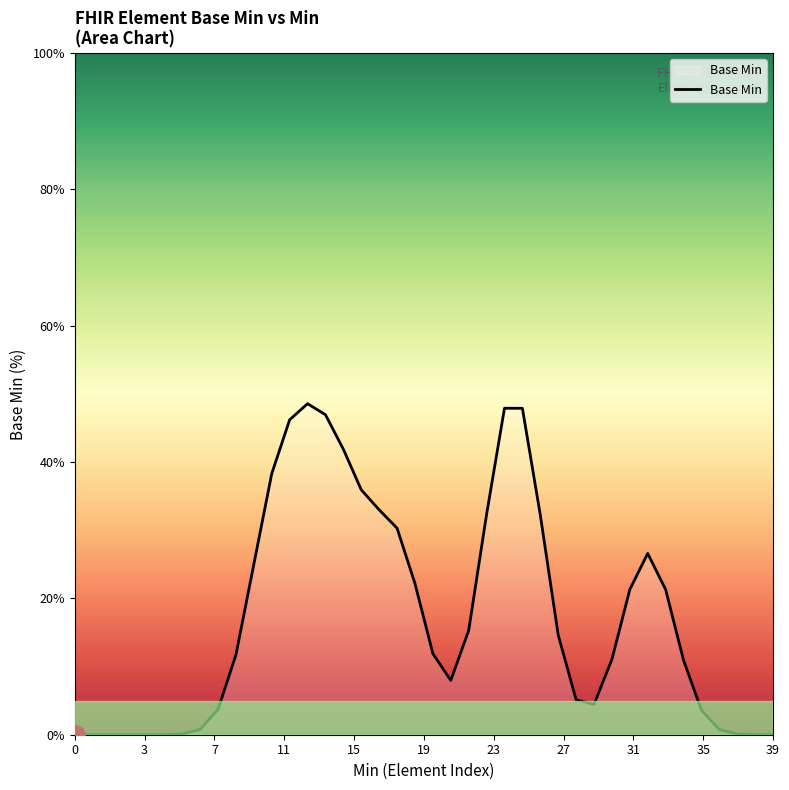

What is the maximum value shown in the chart?

48.6